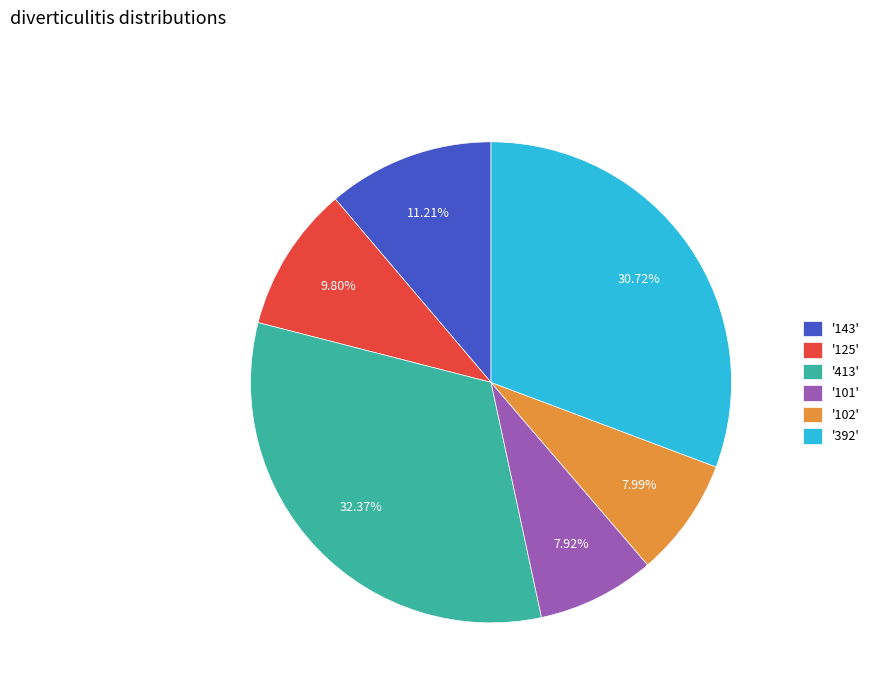

Which has a higher value, '392' or '143'?

'392'